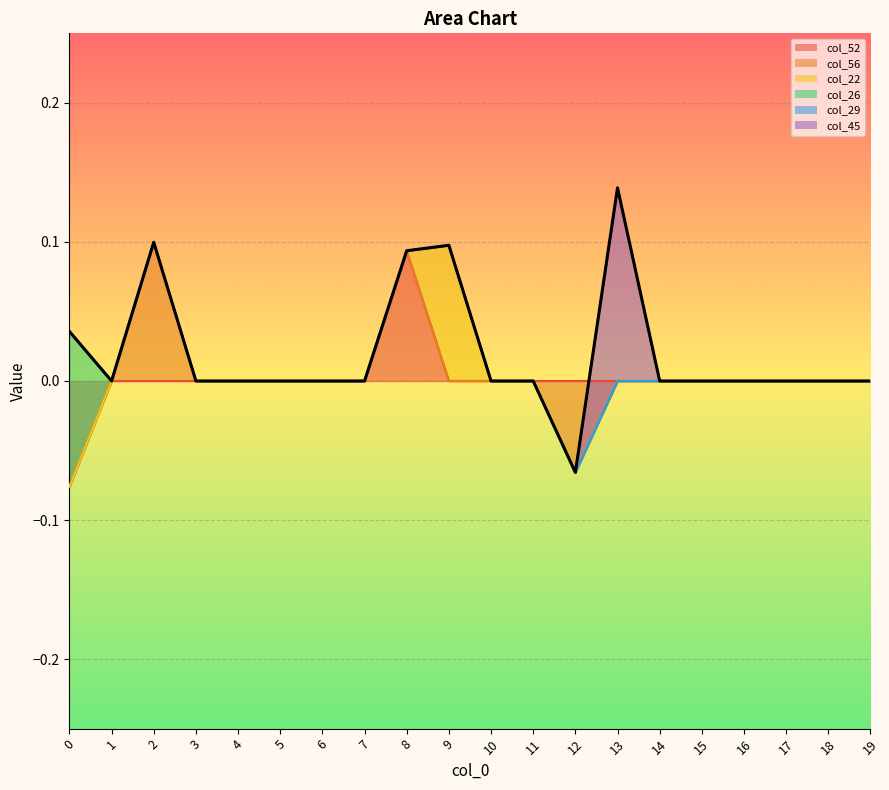

Is it true that the value at 13 is 0.1?

True